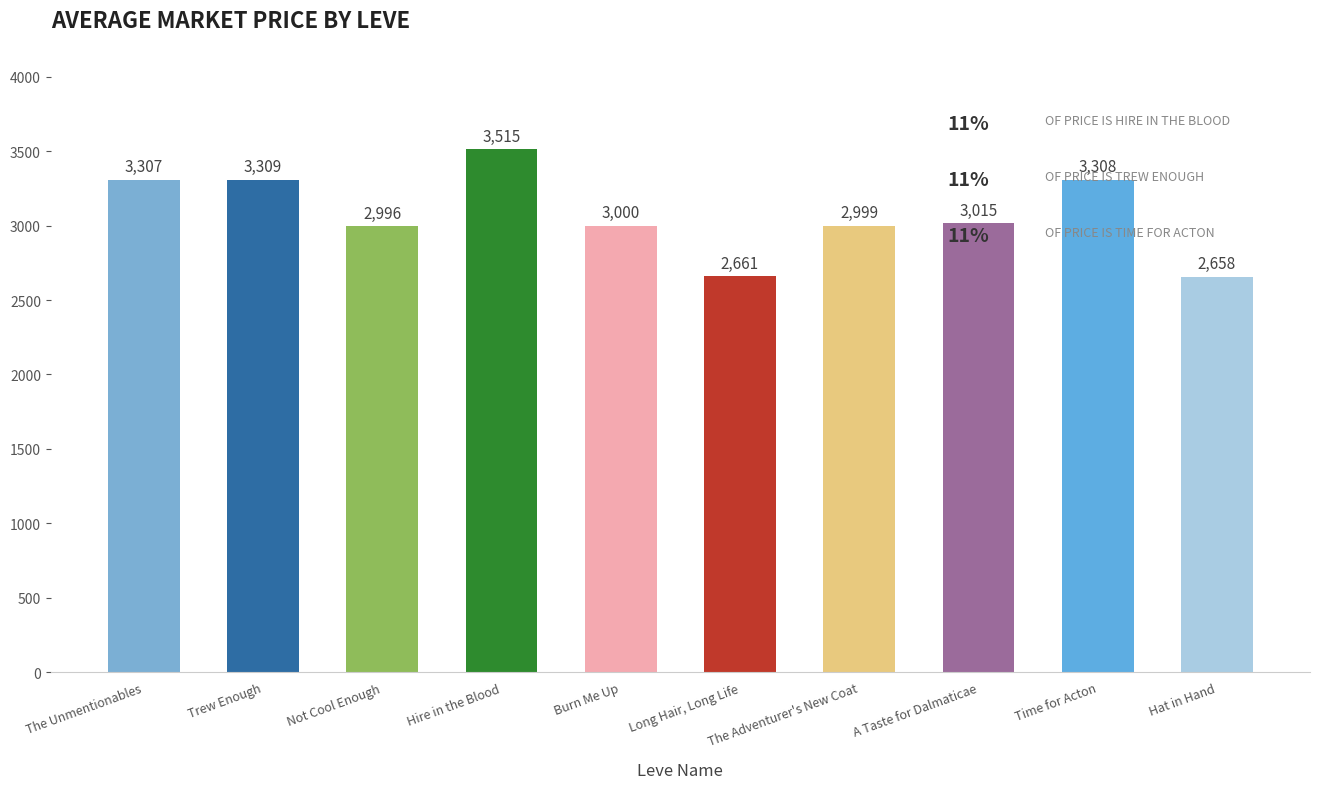

At which category does the chart reach its peak across all series?

Hire in the Blood